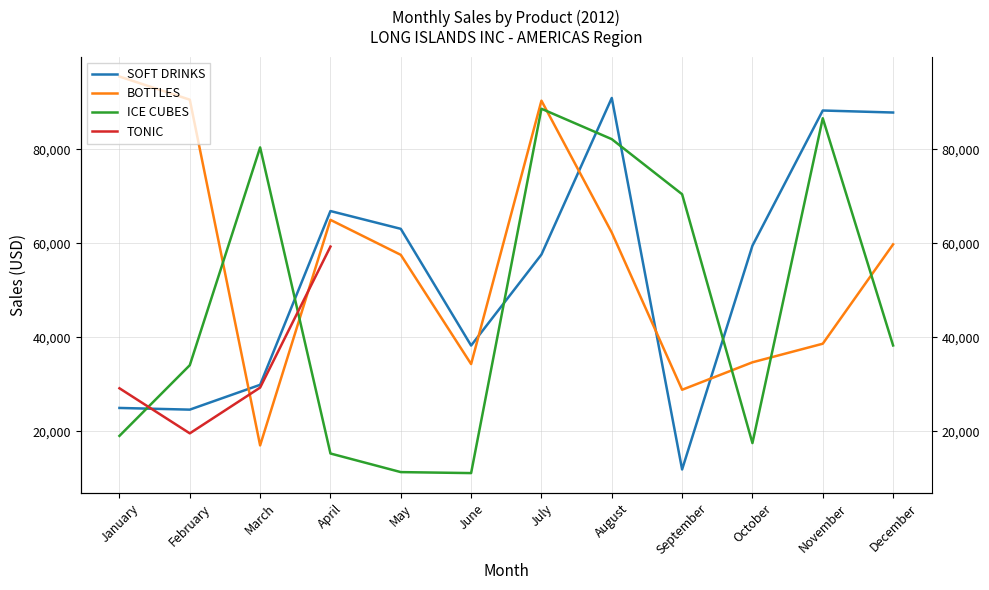

Which series ends up on top after the final intersection of SOFT DRINKS and BOTTLES?

SOFT DRINKS